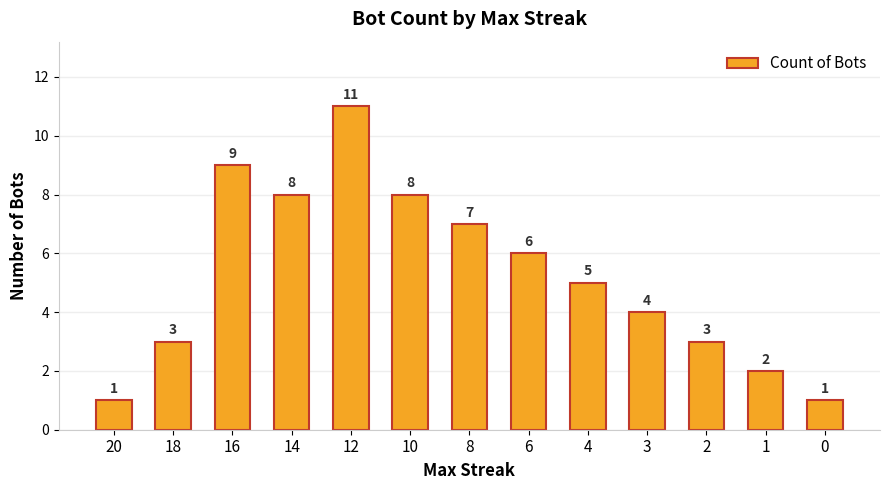

At which category does the chart reach its peak across all series?

12